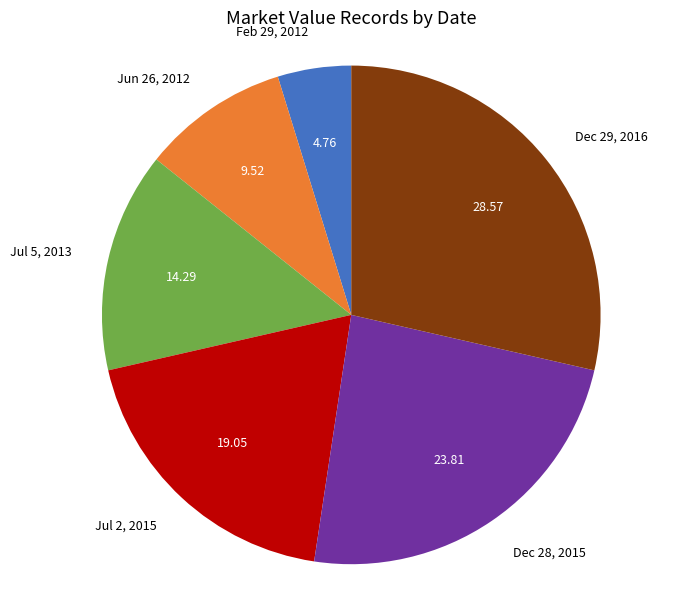

Which category has the biggest portion of the pie?

Dec 29, 2016